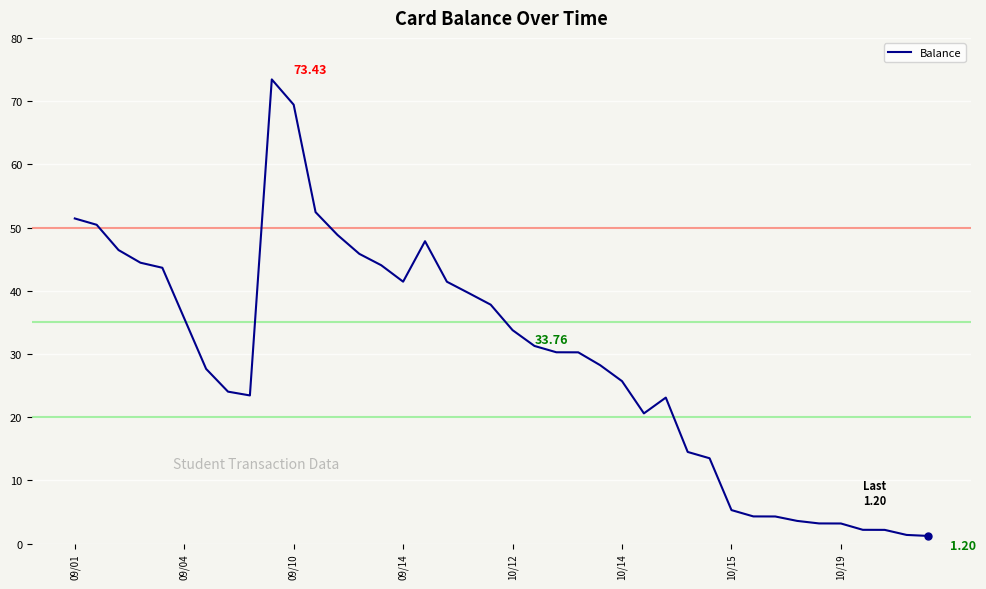

How many lines are shown in the chart?

1